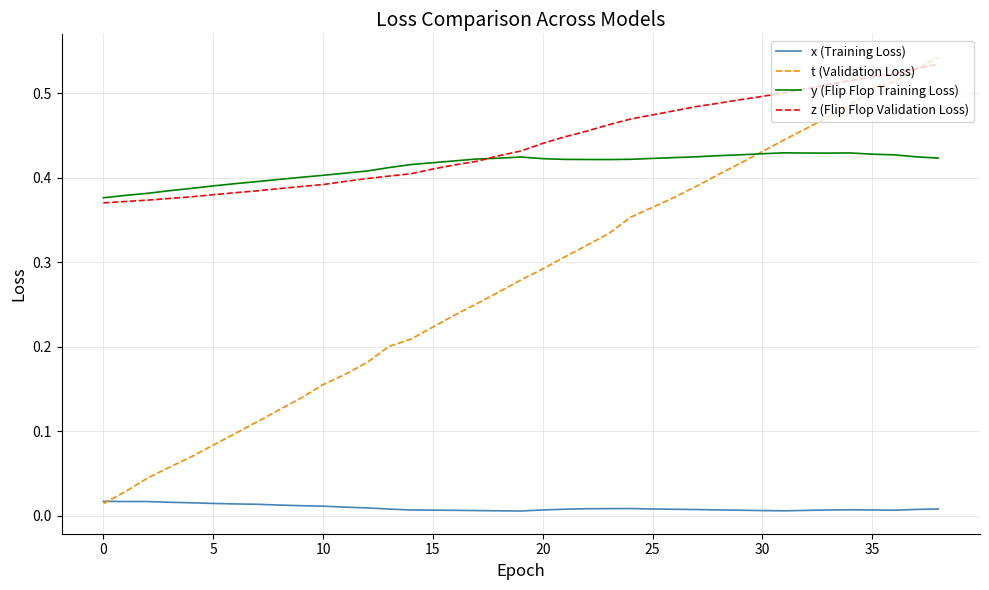

List the series in order of their peak value, lowest first.

x (Training Loss), y (Flip Flop Training Loss), z (Flip Flop Validation Loss), t (Validation Loss)